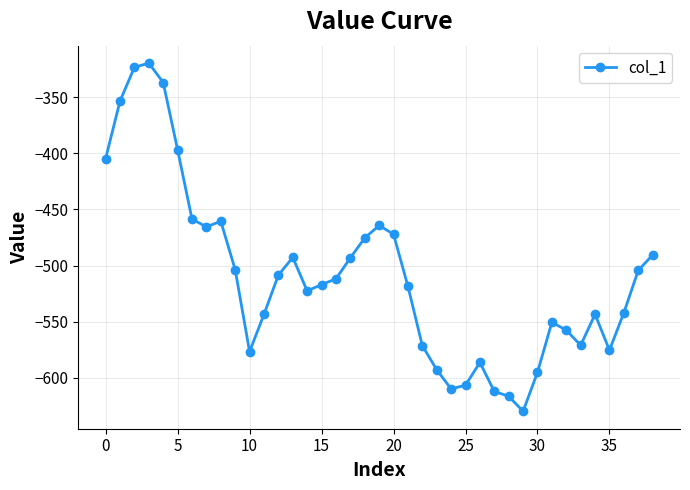

What is the average value?

-509.6